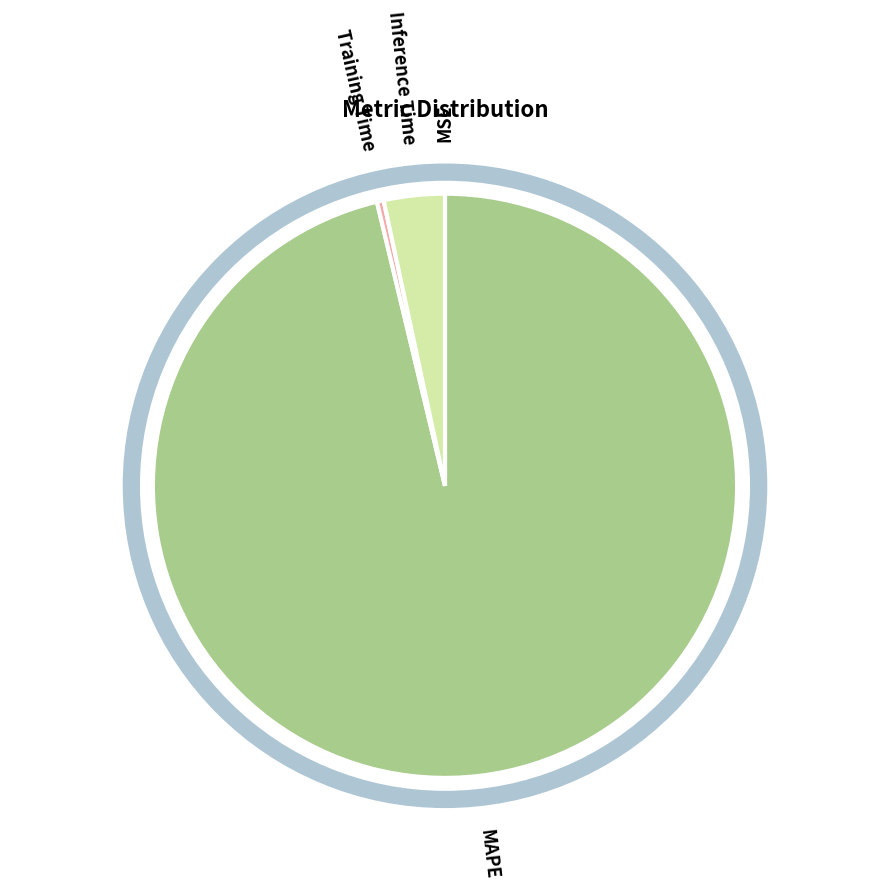

Which category has the biggest portion of the pie?

MAPE